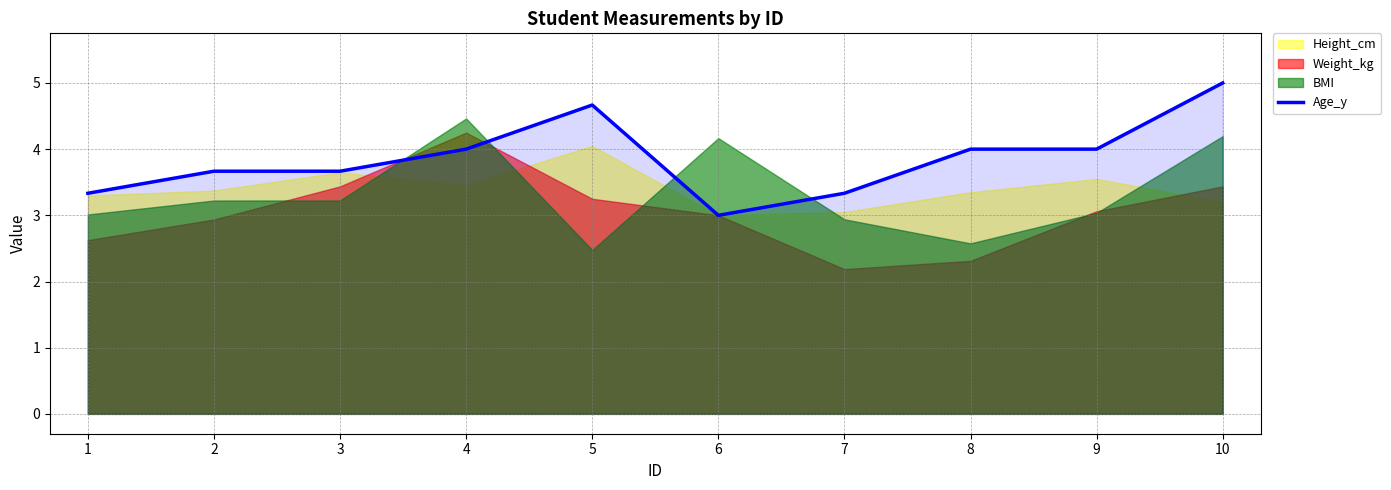

How many values exceed 4?

2